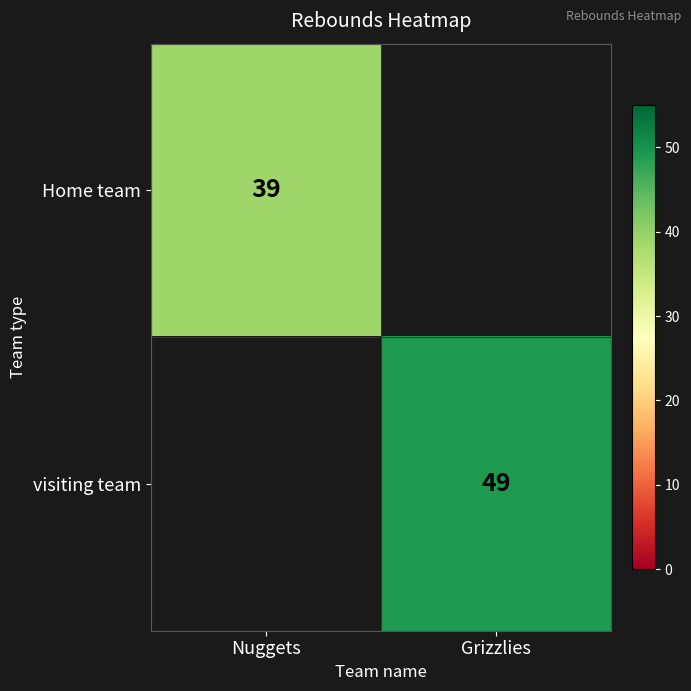

True or false: Home team has a value of 21 at Nuggets.

False